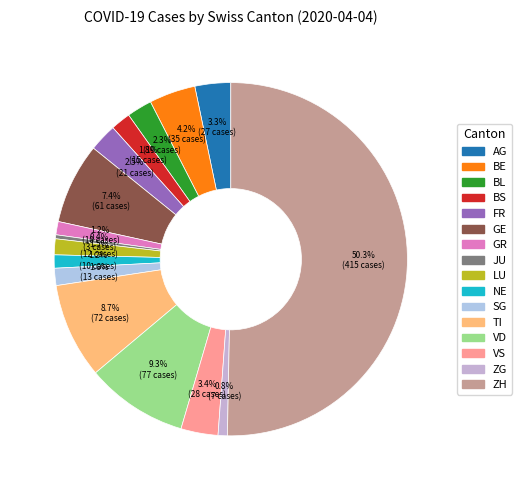

True or false: NE accounts for 11% of the total.

False